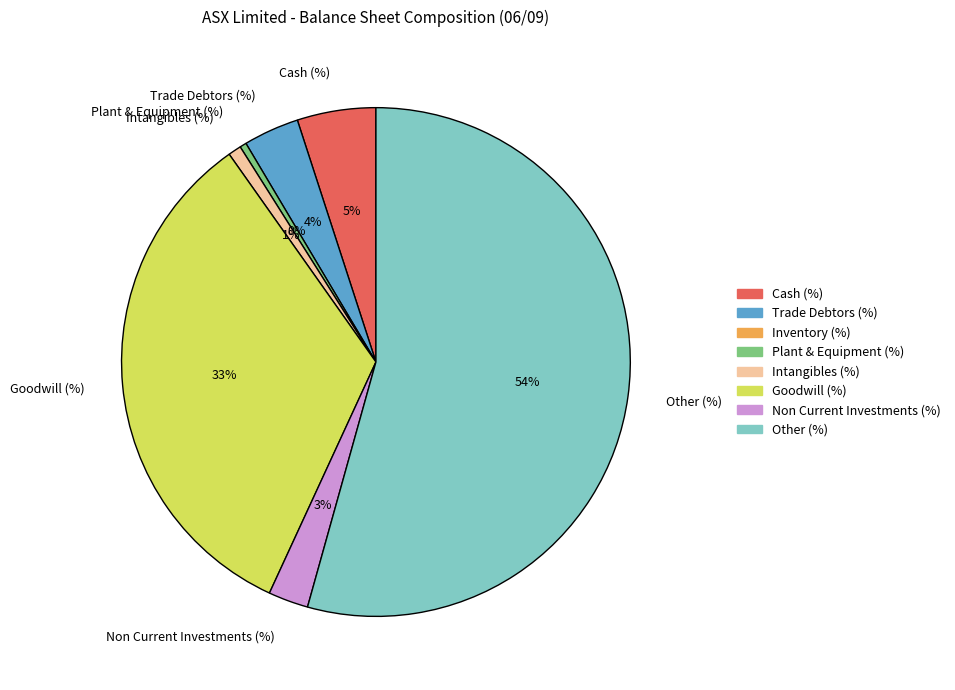

The Intangibles (%) slice represents 1% of the pie. True or false?

True